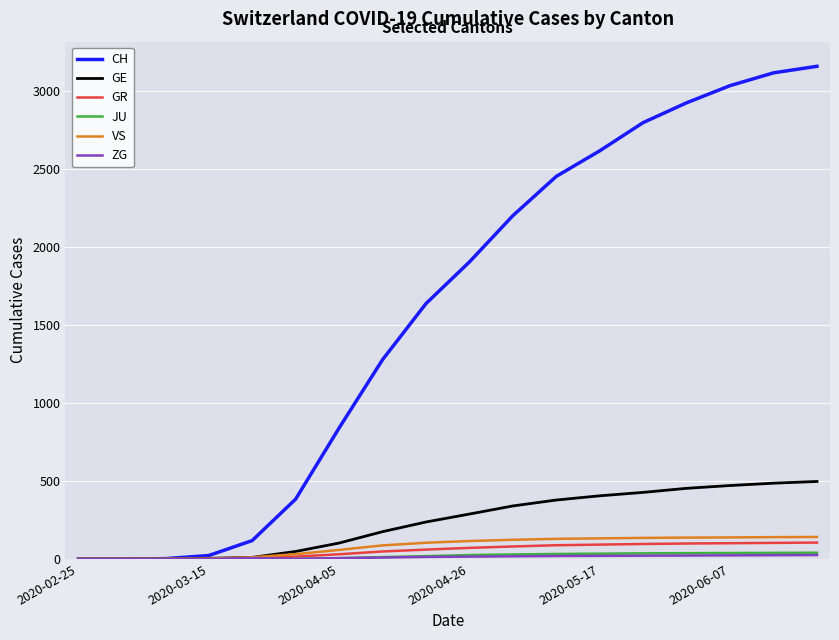

Which series has the largest total across all categories?

CH